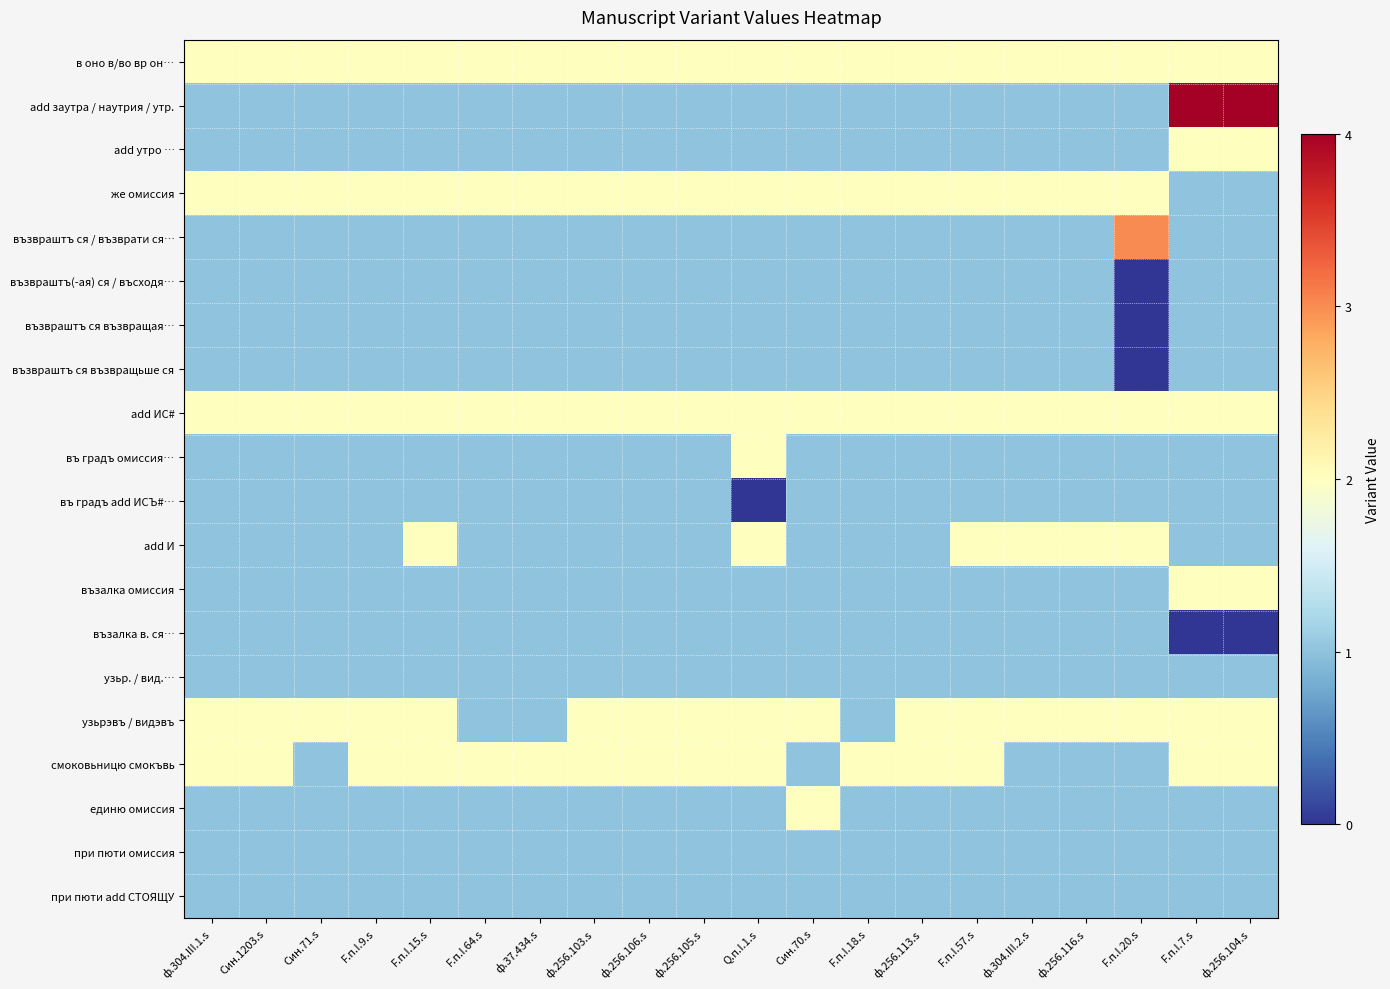

How many data points does each series have?

20